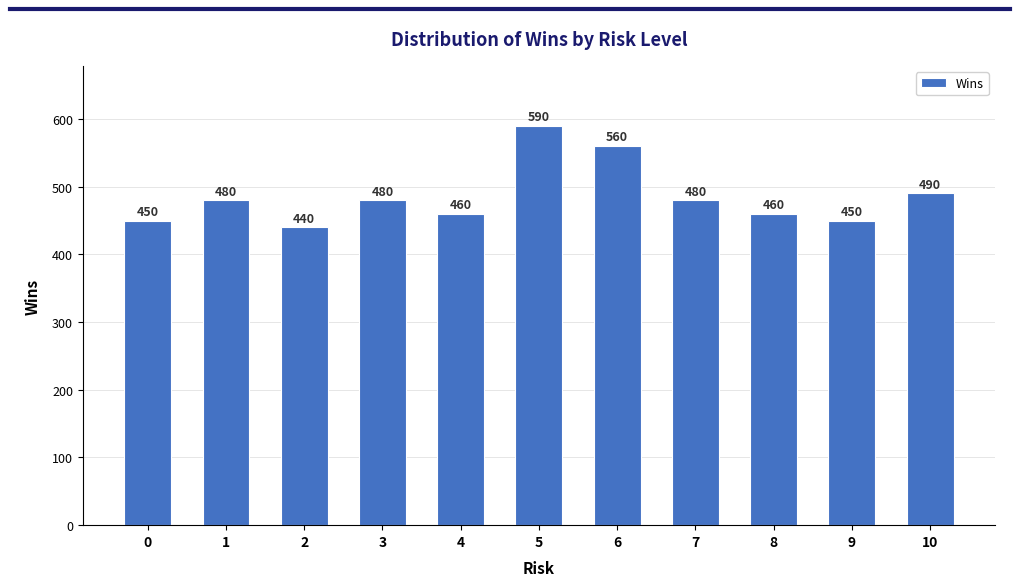

What is the value of the 7th bar from the left?

560